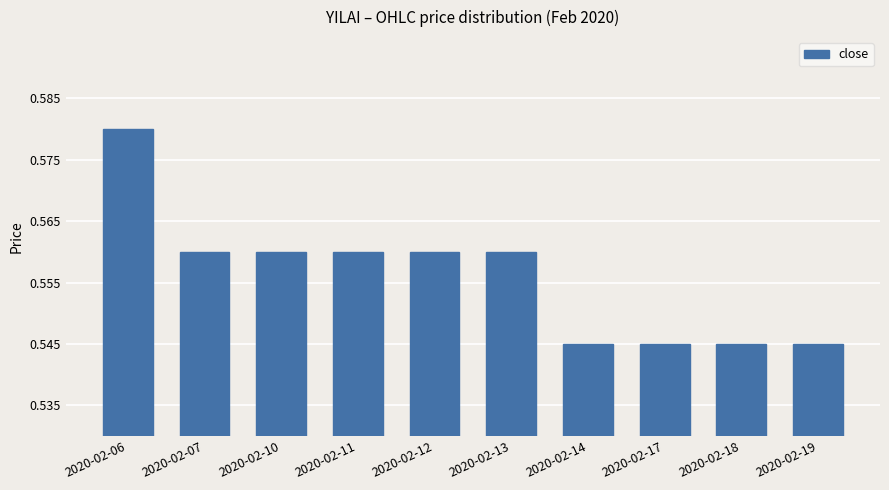

What is the sum of the values at 2020-02-13 and 2020-02-14?

1.1